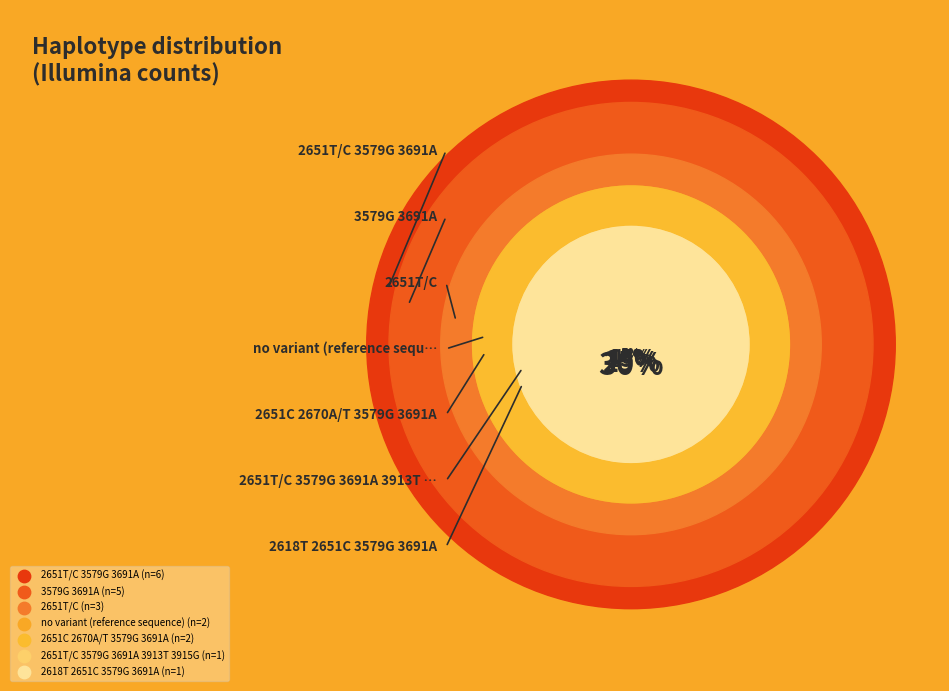

The 2618T 2651C 3579G 3691A slice represents 19% of the pie. True or false?

False